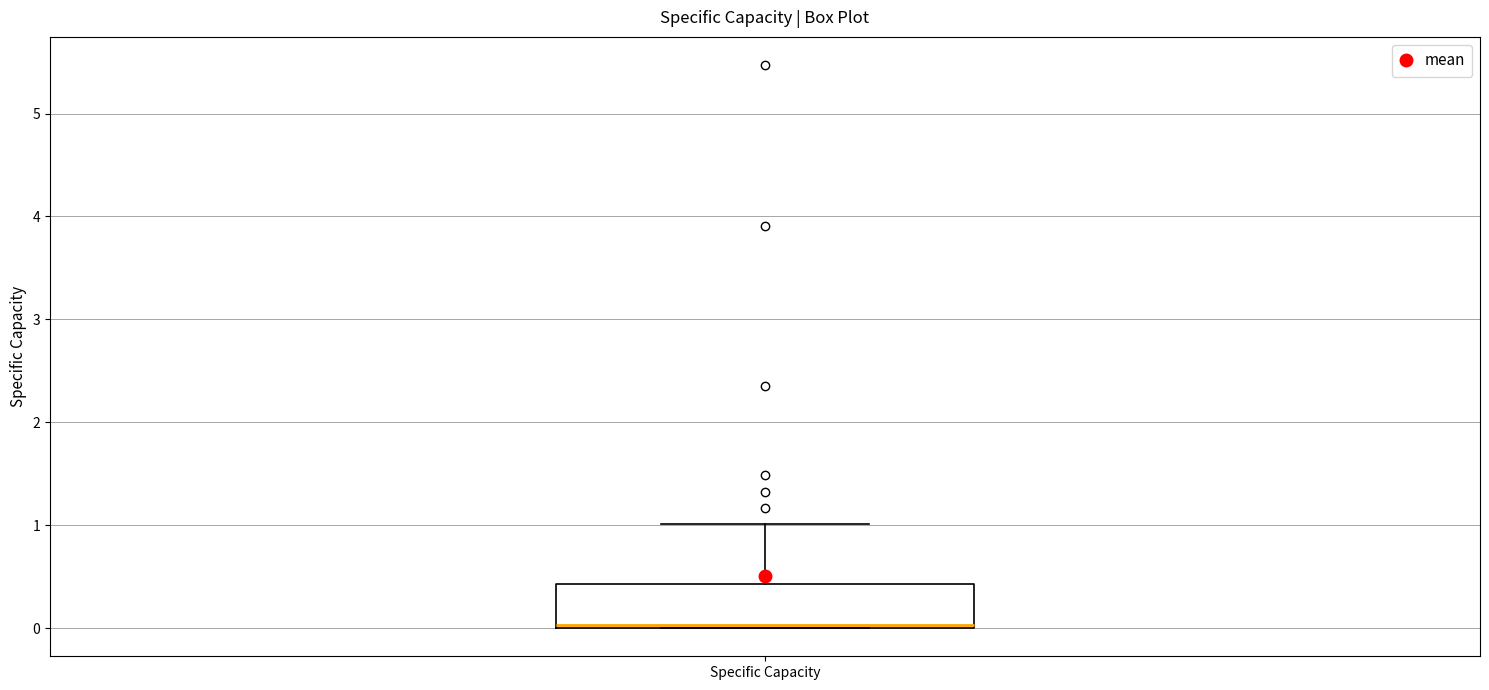

Where is the upper edge of the box for Specific Capacity on the y-axis? The values are not printed on the chart, so give them approximately, as read against the axis.

0.4